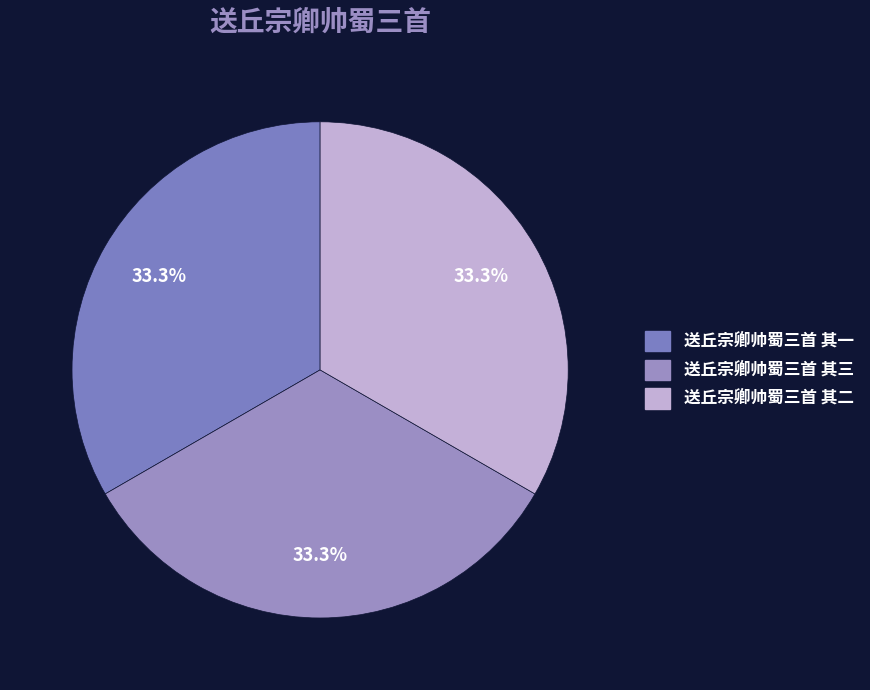

Is the sum of 送丘宗卿帅蜀三首 其二 and 送丘宗卿帅蜀三首 其三 greater than half?

Yes